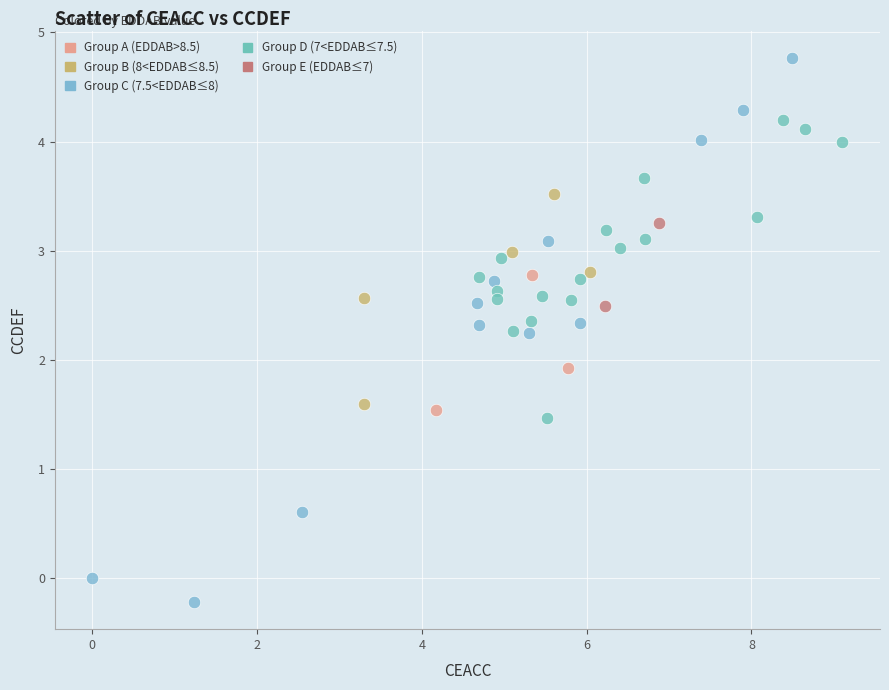

What are all the series names shown in the legend?

Group A (EDDAB>8.5), Group B (8<EDDAB≤8.5), Group C (7.5<EDDAB≤8), Group D (7<EDDAB≤7.5), Group E (EDDAB≤7)